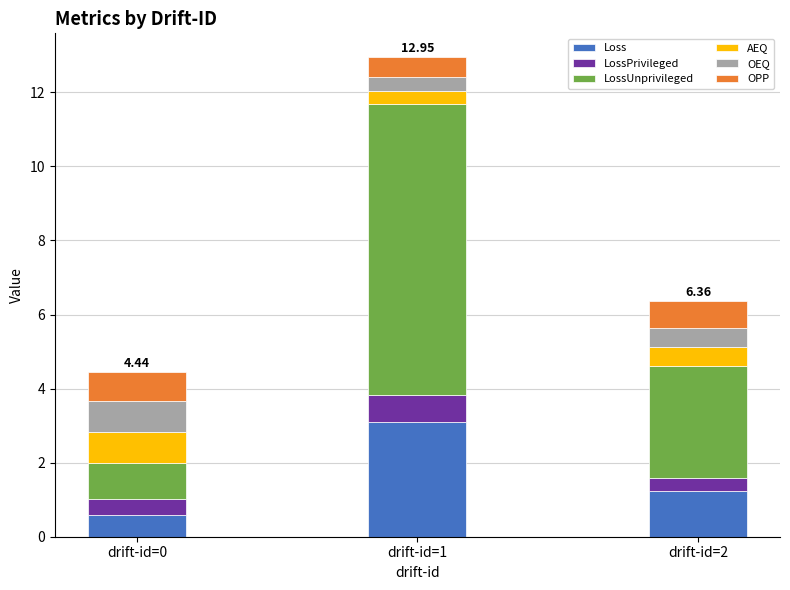

At which category is the sum across all series the highest?

drift-id=1